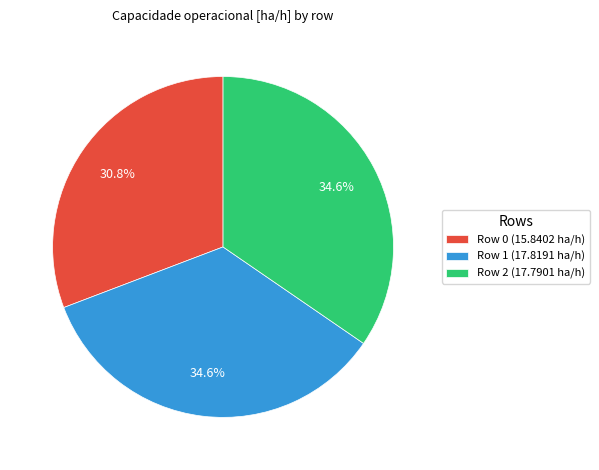

Is there any slice that represents more than half of the pie?

No